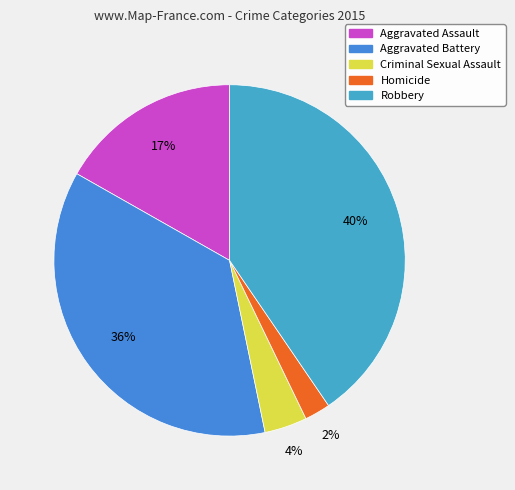

What is the smallest slice in the pie chart?

Homicide